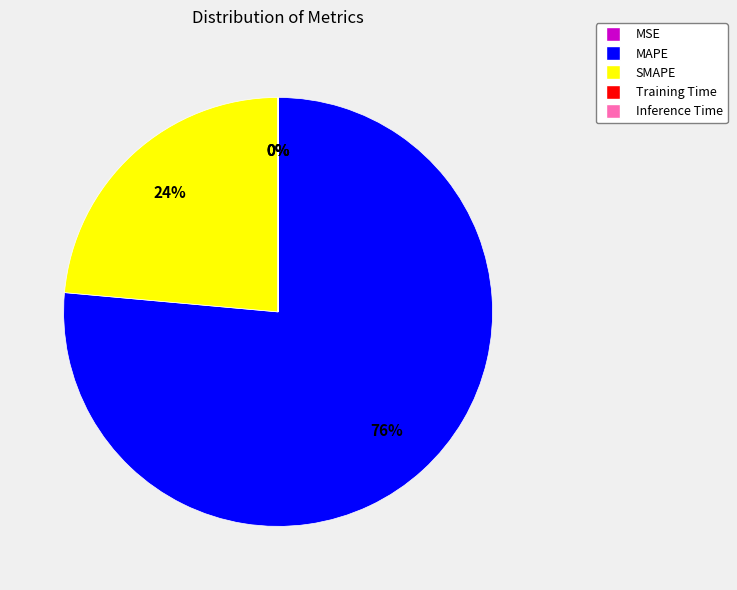

To the nearest percent, what is the average slice percentage?

20%